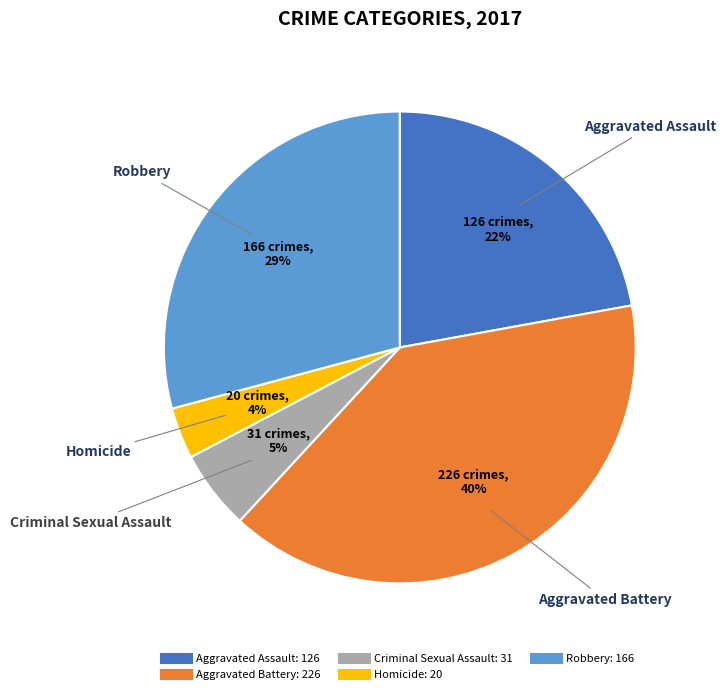

To the nearest percent, what is the average slice percentage?

20%